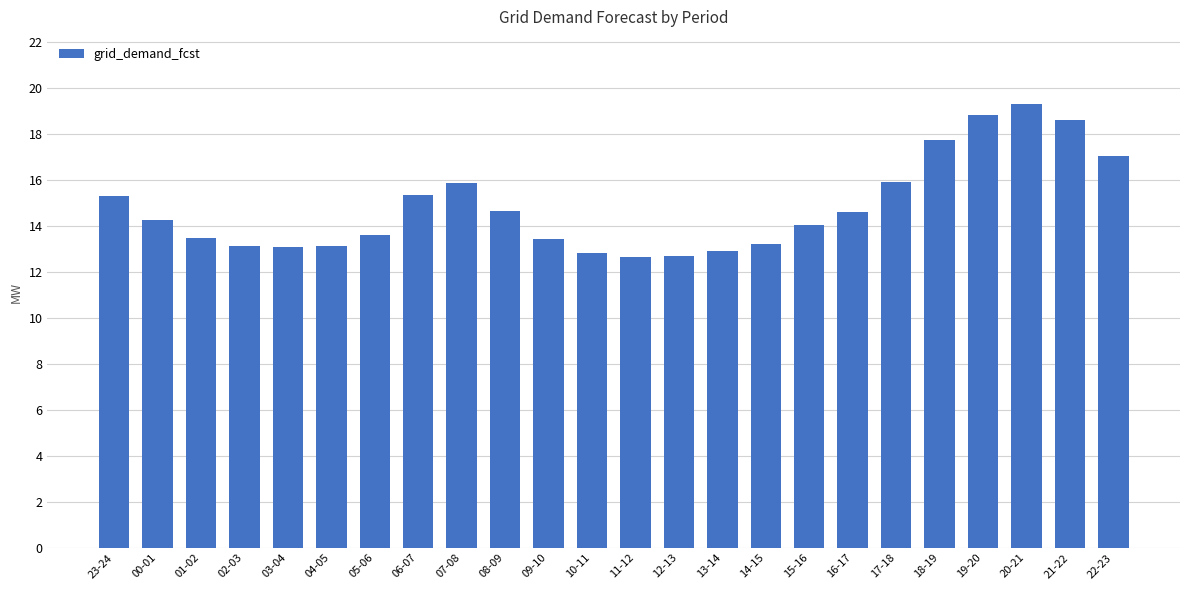

What value does the data have at 07-08, to the nearest 10?

15880